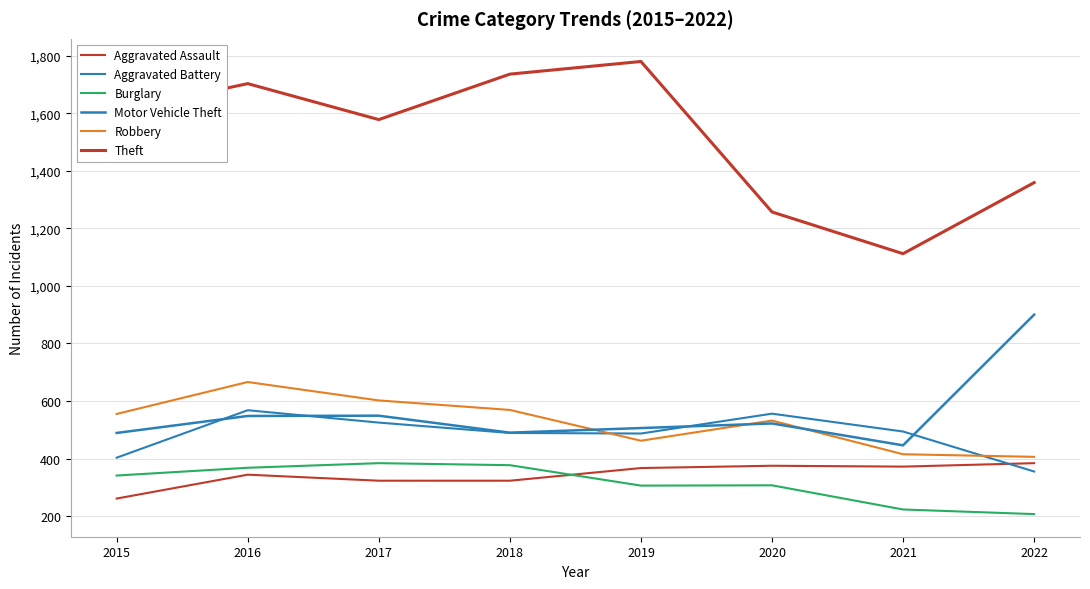

The value of Aggravated Battery at 2015 is 403. True or false?

True